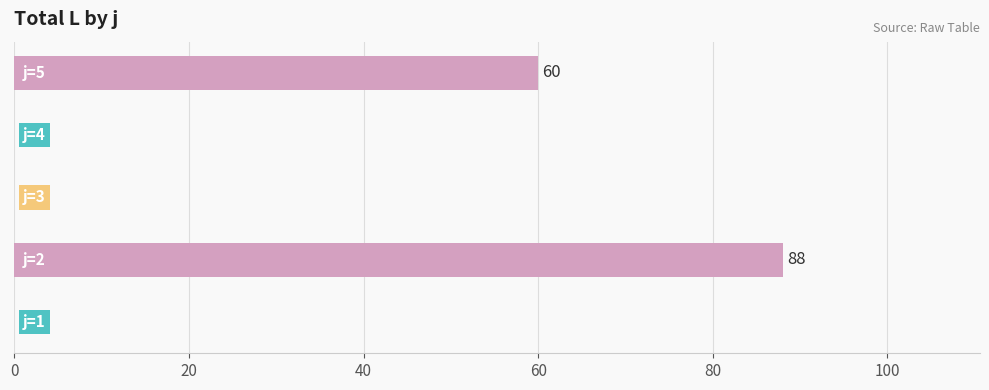

What is the maximum value shown in the chart?

88